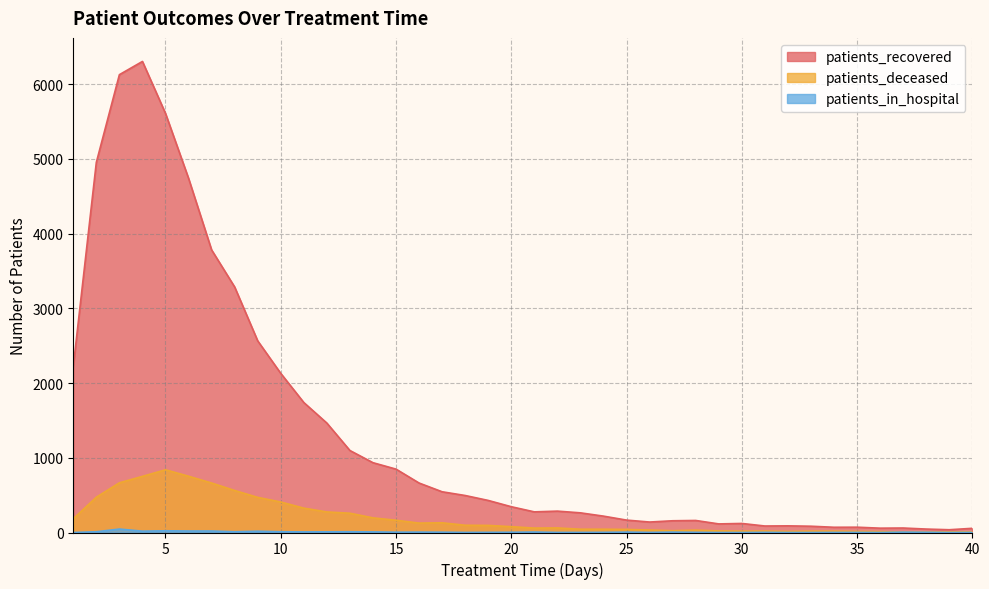

Which category has the highest value across all series?

4